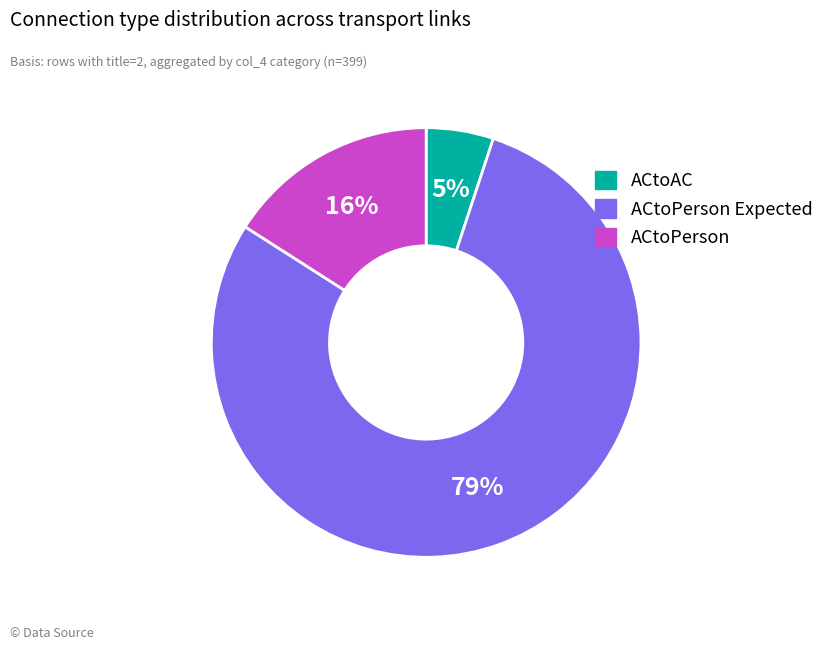

To the nearest percent, what percentage of the pie is ACtoPerson Expected?

79%